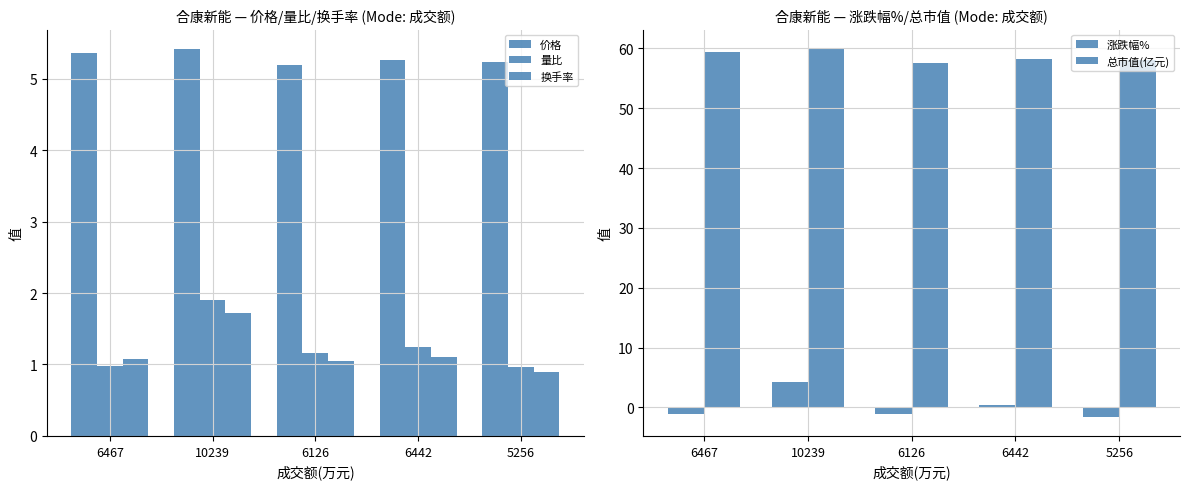

What is the smallest value displayed?

-1.7